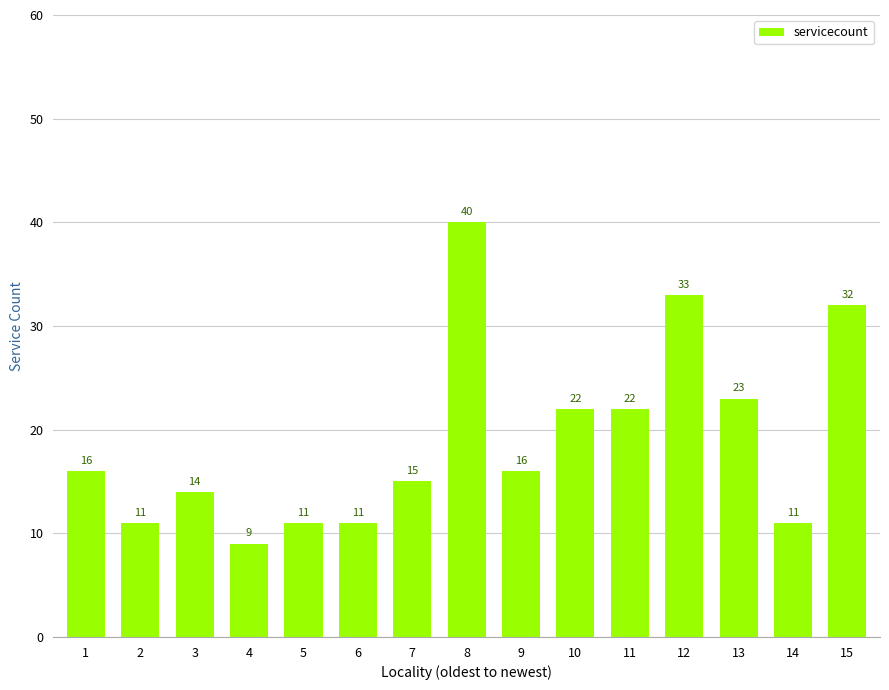

Which category has the lowest value across all series?

4